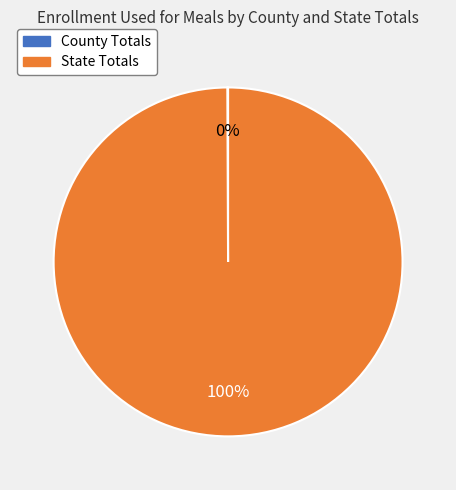

To the nearest percent, what is the average slice percentage?

50%